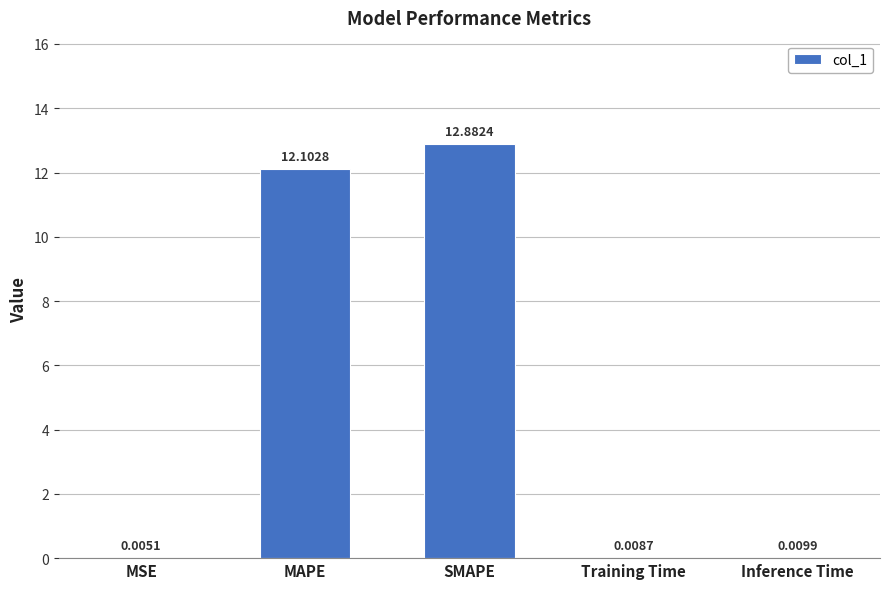

At which label is the value closest to 6?

Inference Time